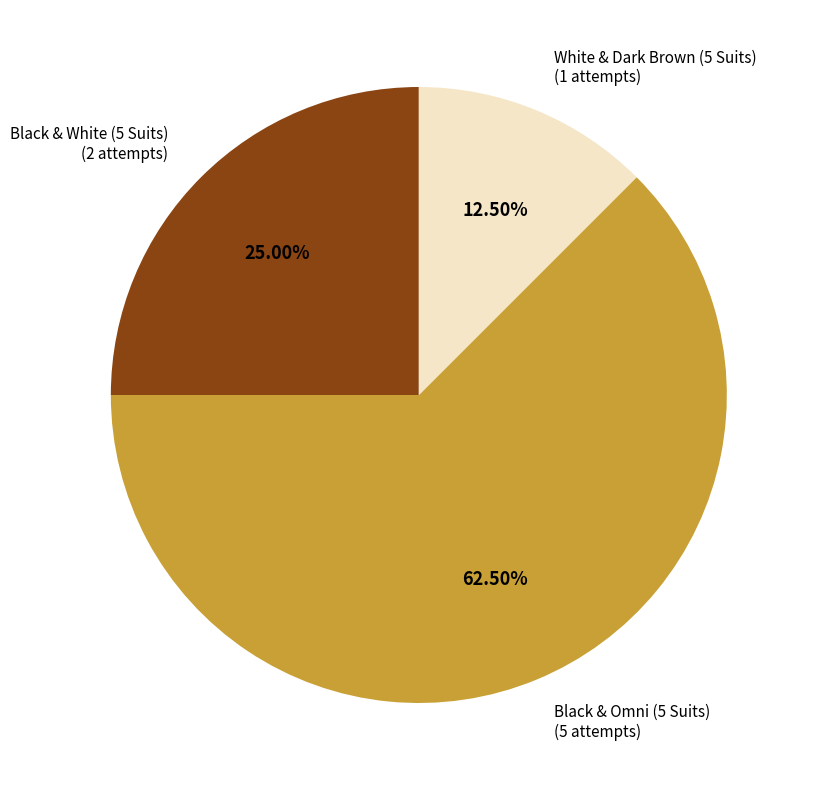

What is the ratio of the value at Black & White (5 Suits) to the value at White & Dark Brown (5 Suits)?

2.0